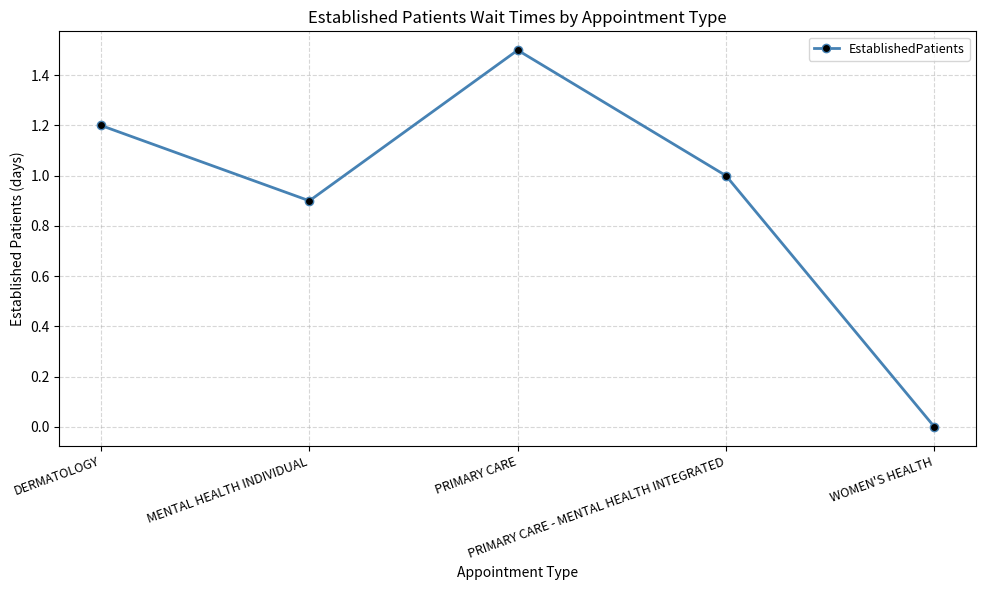

Between MENTAL HEALTH INDIVIDUAL and PRIMARY CARE, which is larger?

PRIMARY CARE